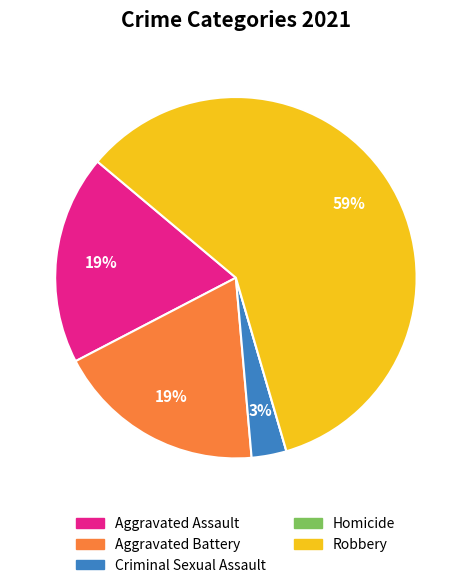

To the nearest percent, what is the average slice percentage?

20%